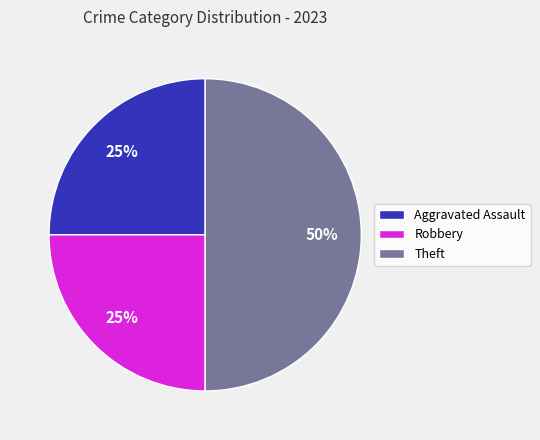

The Theft slice represents 50% of the pie. True or false?

True